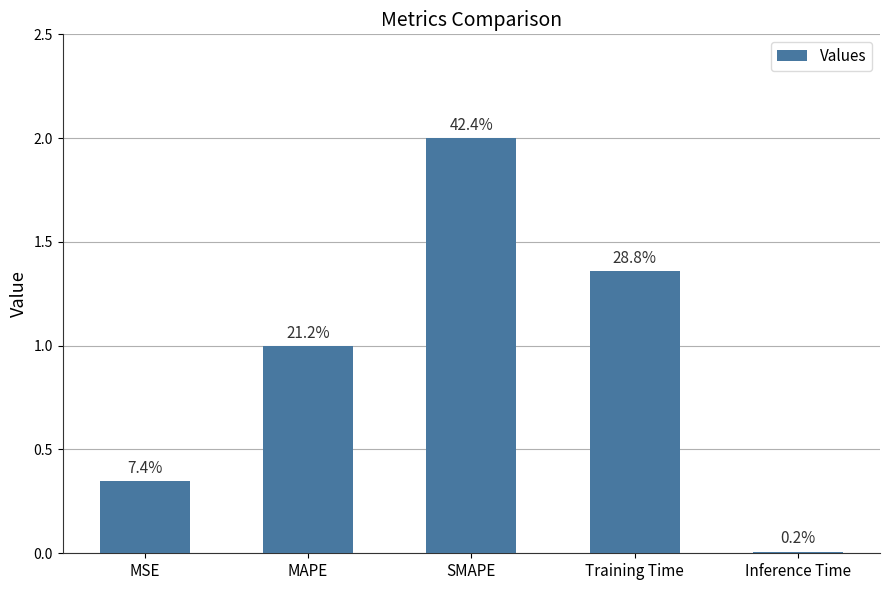

What is the average value?

0.9